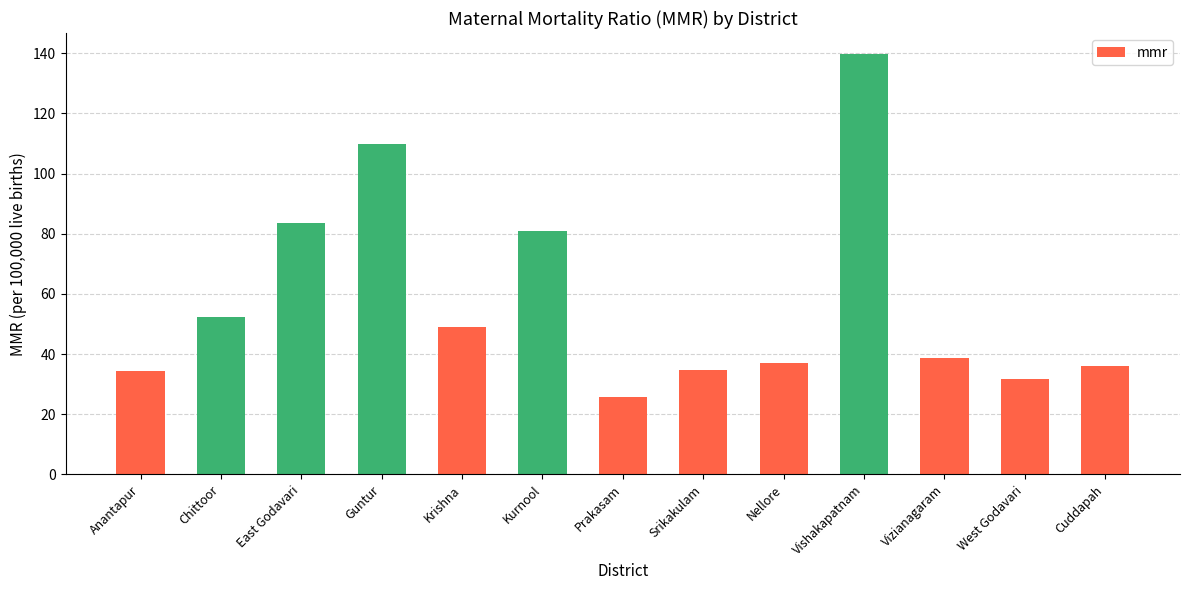

What is the difference between the second highest and second lowest values?

78.2